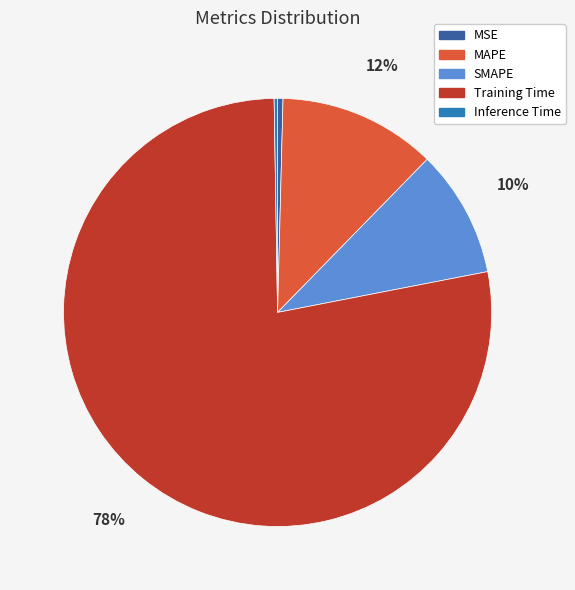

To the nearest percent, what is the difference between the largest and smallest slice percentages?

78%